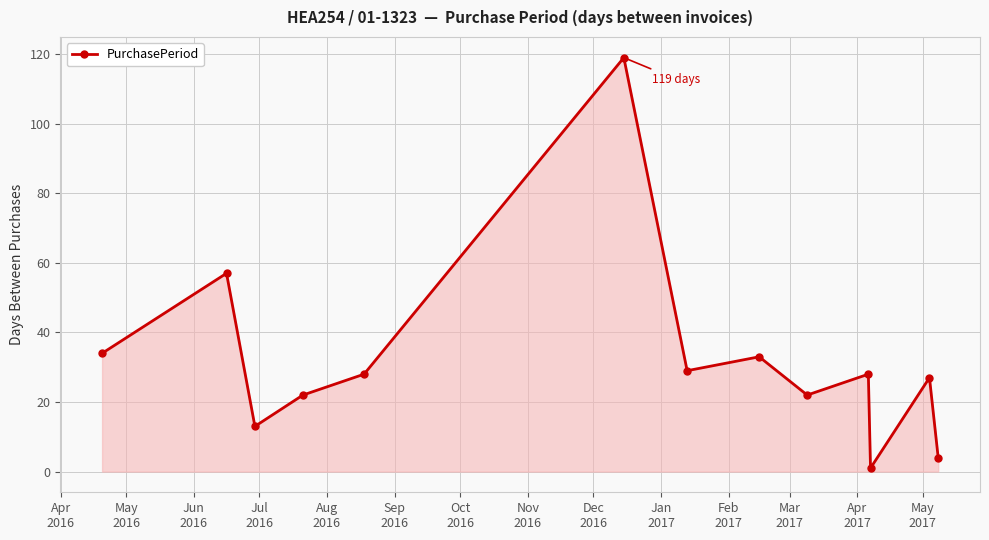

How many points are lower than both their immediate neighbors (excluding endpoints)?

4